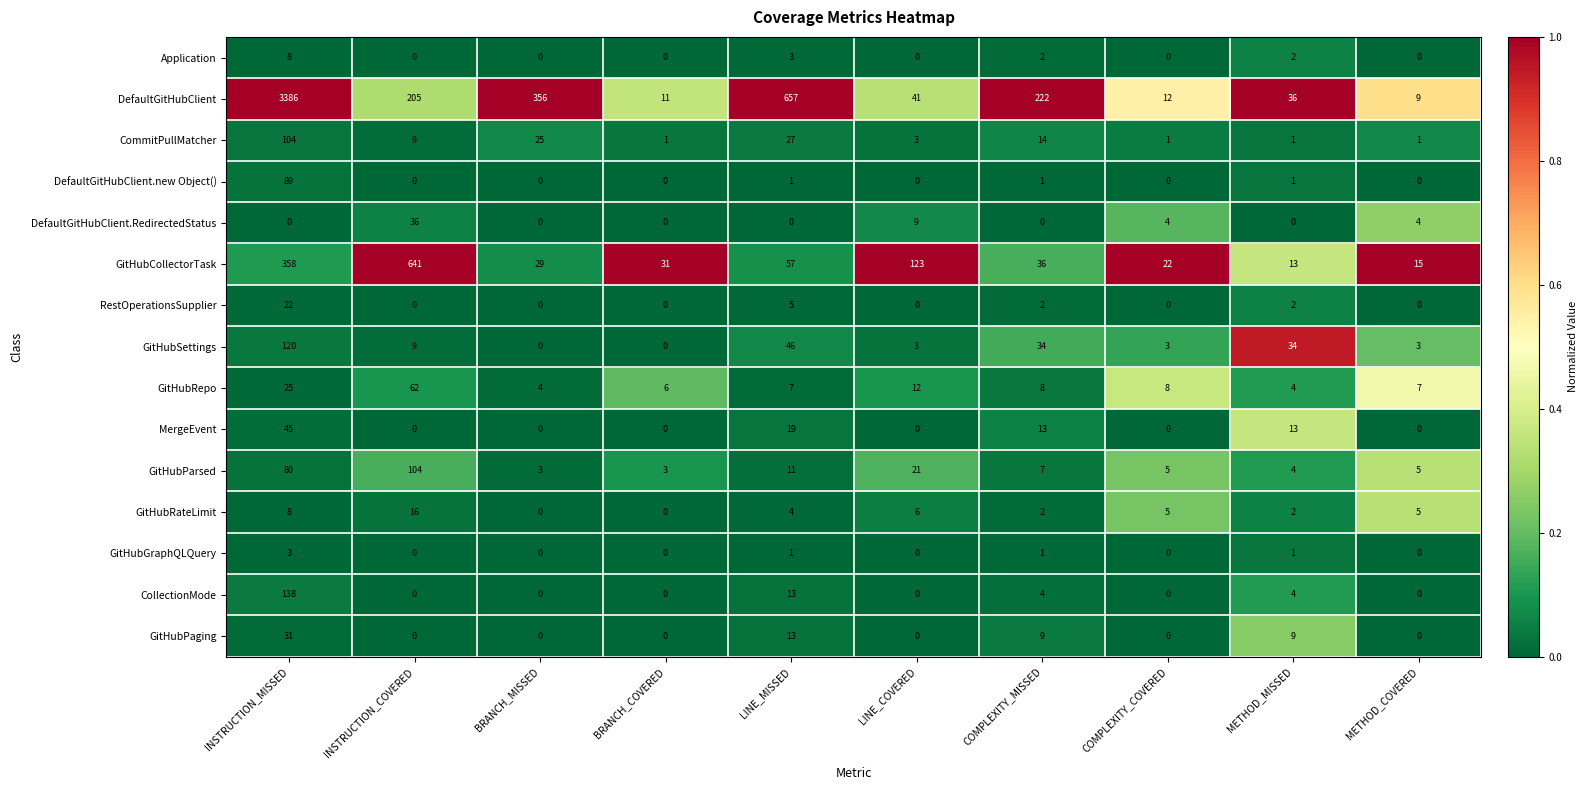

True or false: GitHubRepo has a value of 12 at LINE_MISSED.

False